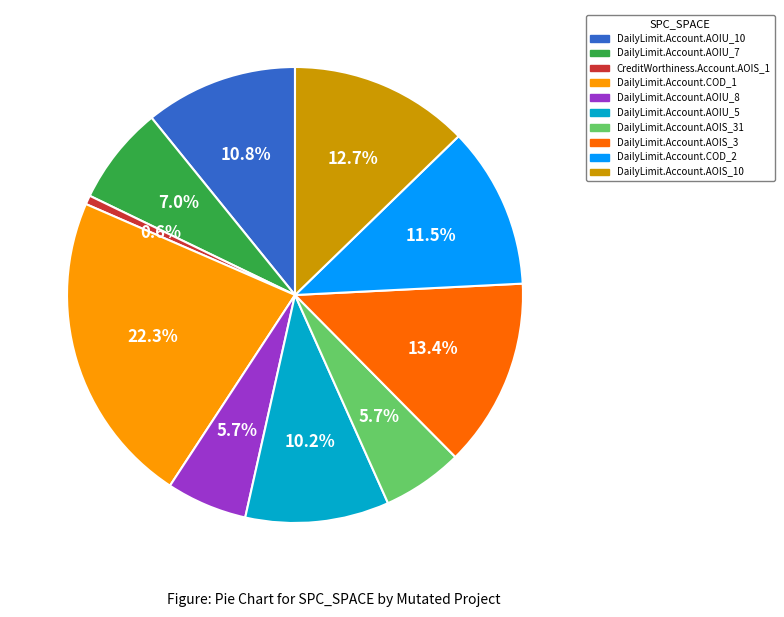

Is there any slice that represents more than half of the pie?

No